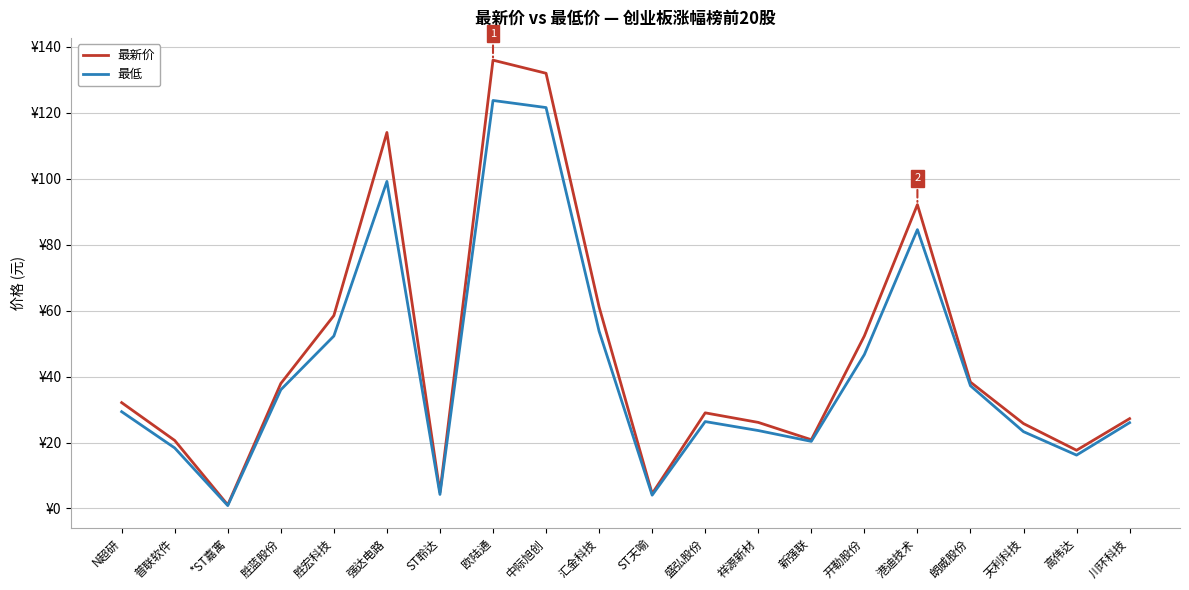

Which category has the lowest value across all series?

*ST嘉寓